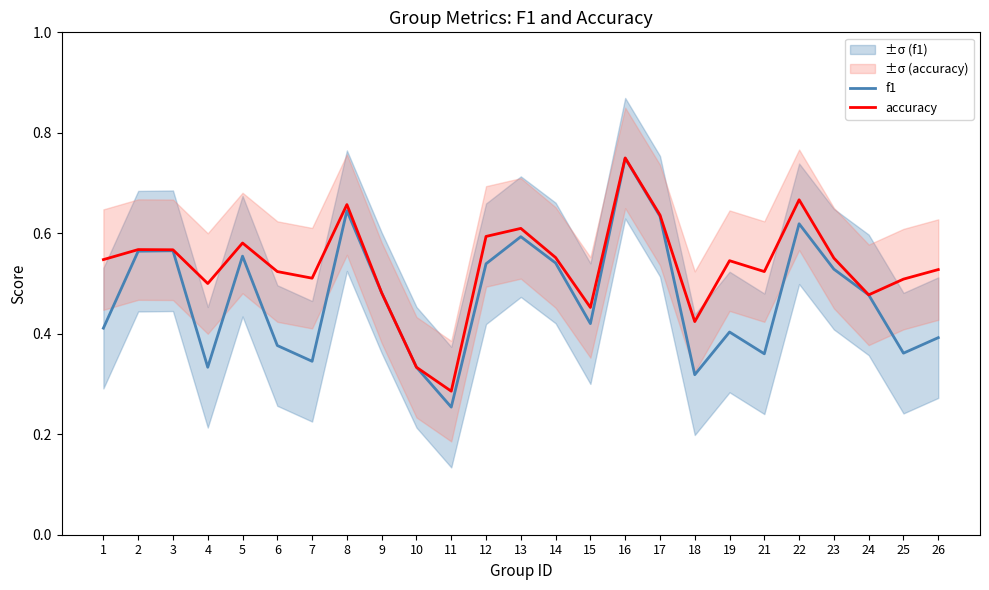

Count the f1 values in the range 0 to 1.

25